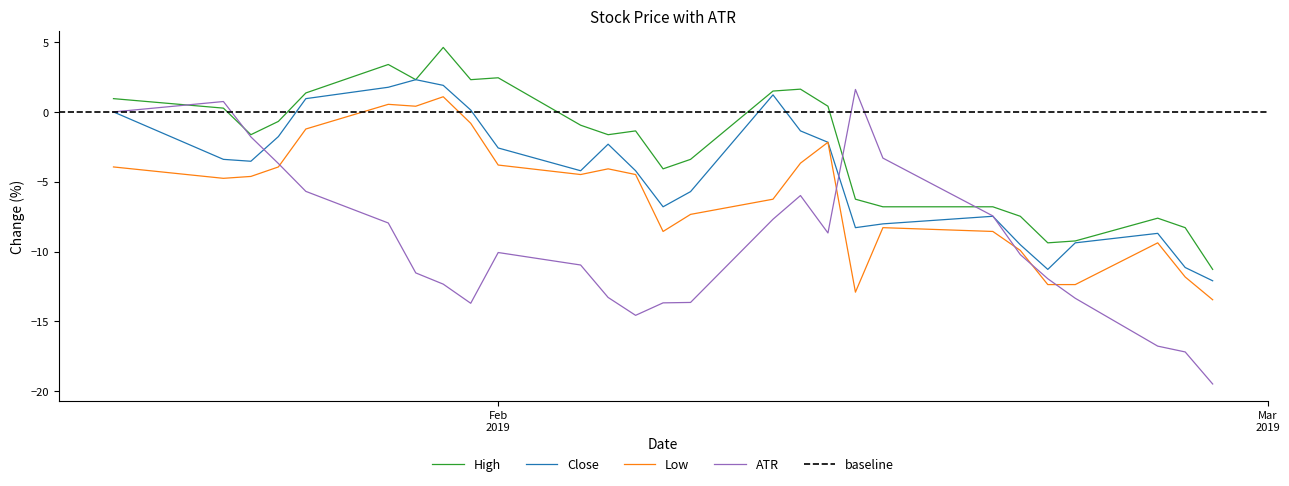

What is the maximum value for ATR?

1.6